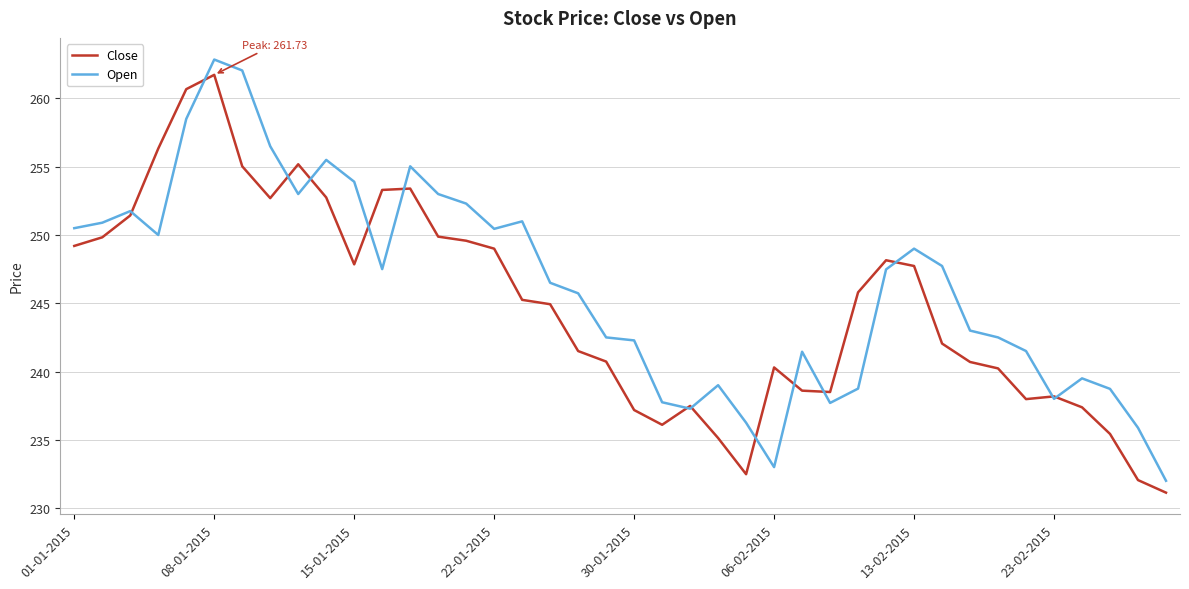

What is the lowest value of the Close series?

231.1